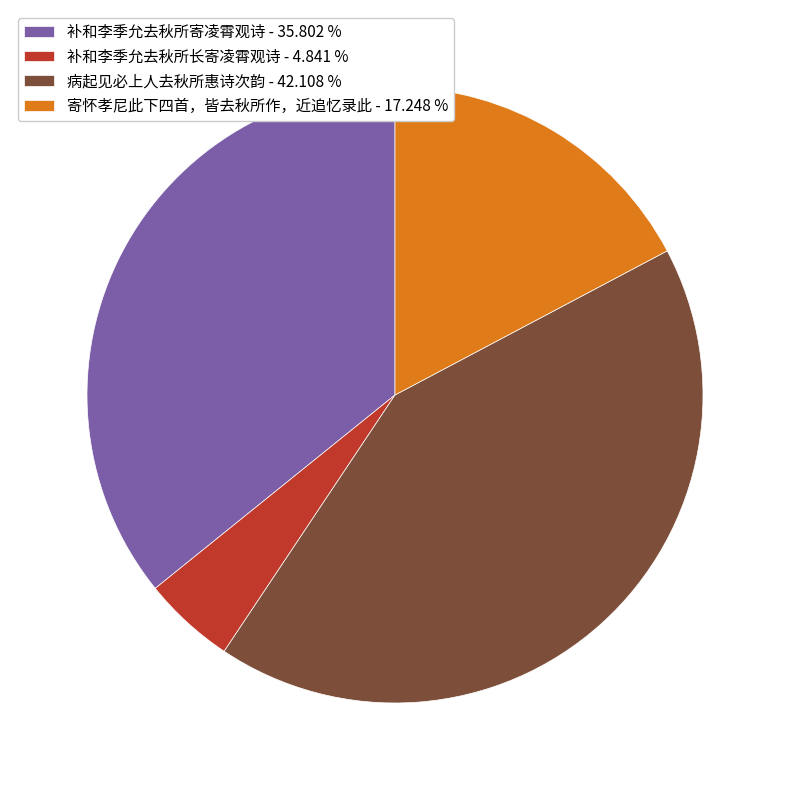

Combined, do 补和李季允去秋所长寄凌霄观诗 - 4.841 % and 寄怀孝尼此下四首，皆去秋所作，近追忆录此 - 17.248 % account for over 50%?

No